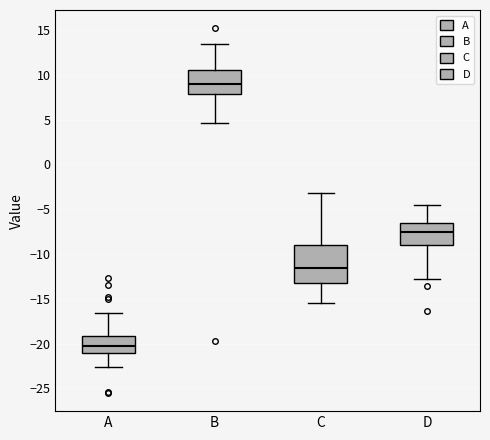

Which box's median line is the highest?

B